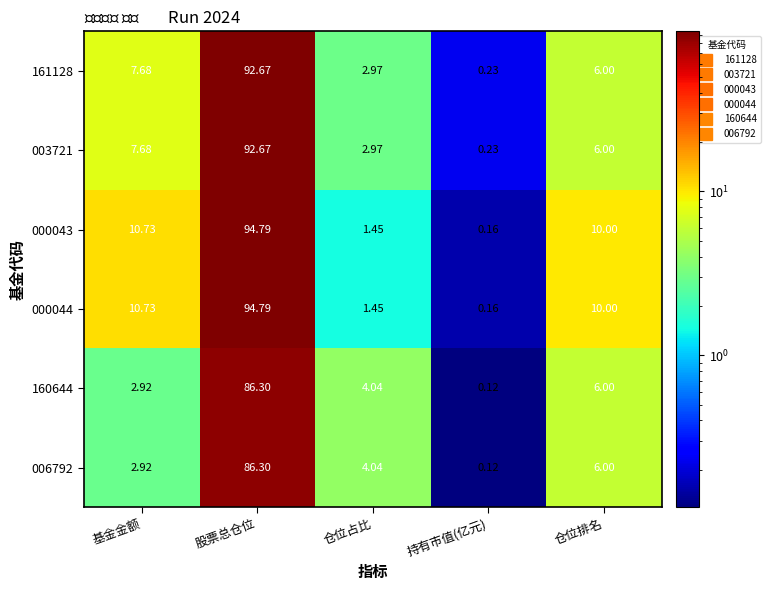

At which label does 160644 first exceed 4?

股票总仓位